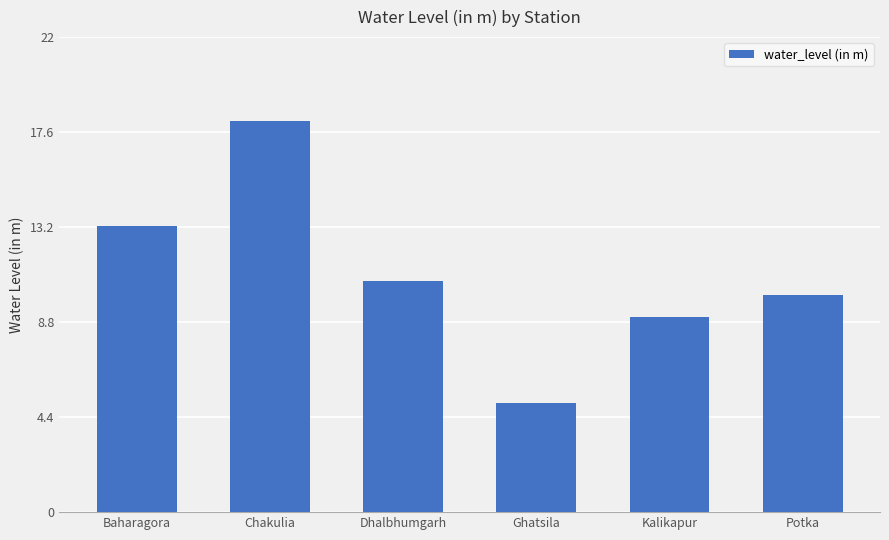

Which category has the lowest value across all series?

Ghatsila